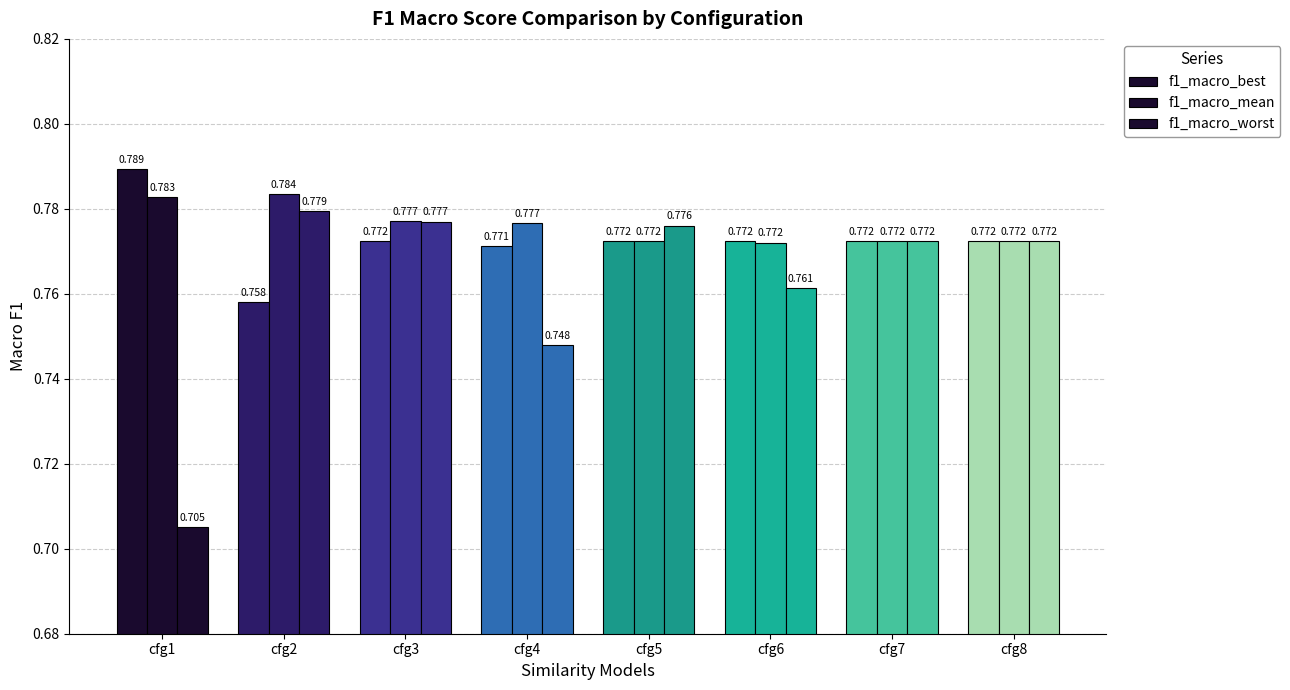

Which series changed the most between cfg5 and cfg7?

f1_macro_worst